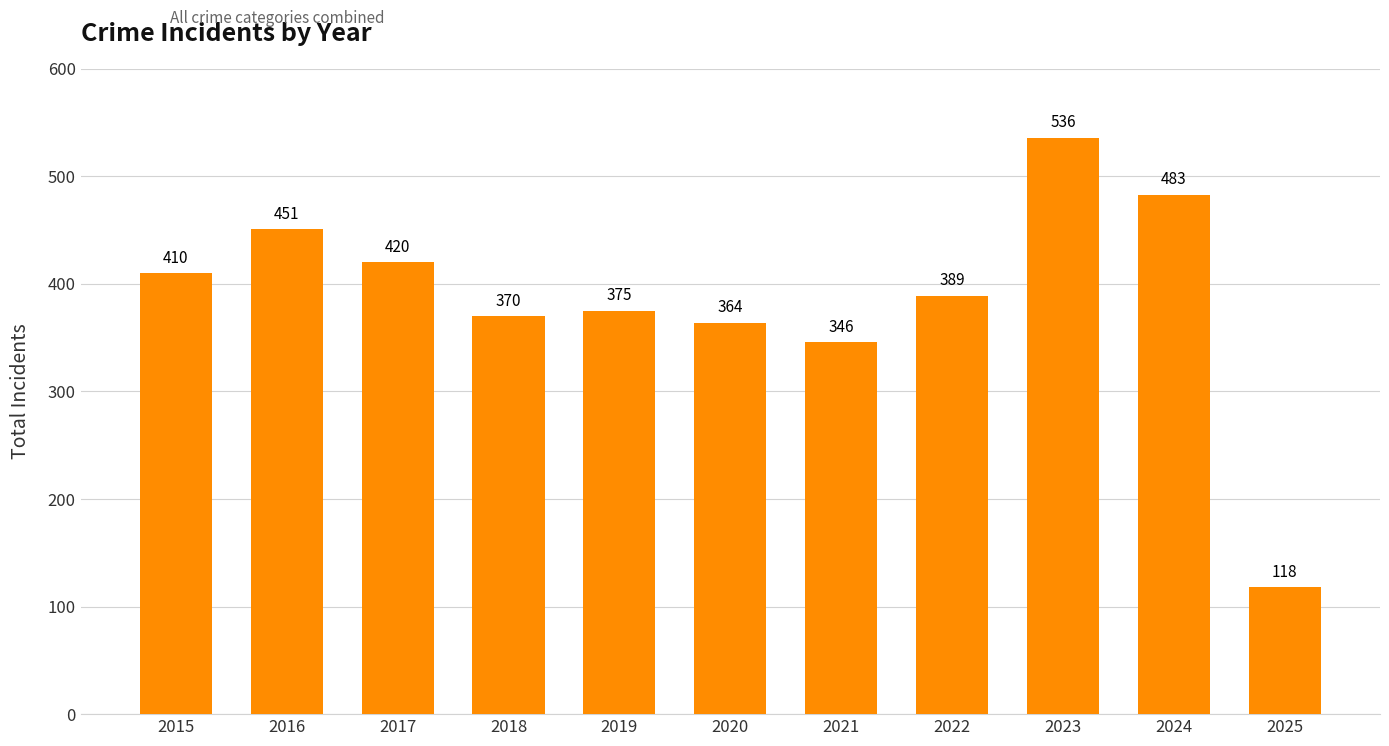

What is the ratio of the value at 2022 to the value at 2025?

3.3